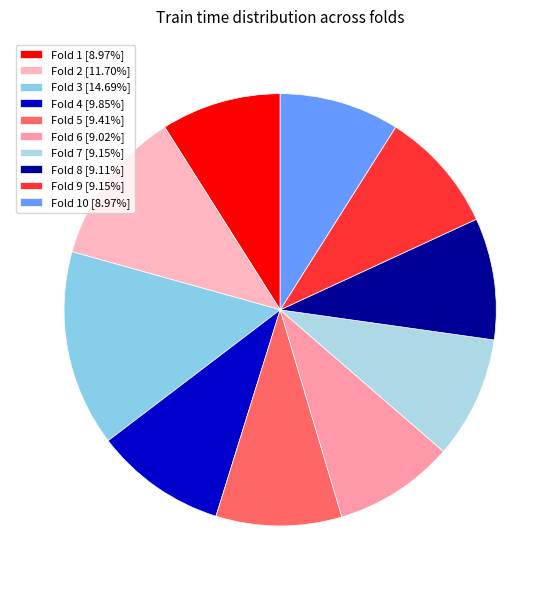

How many segments does this pie chart have?

10